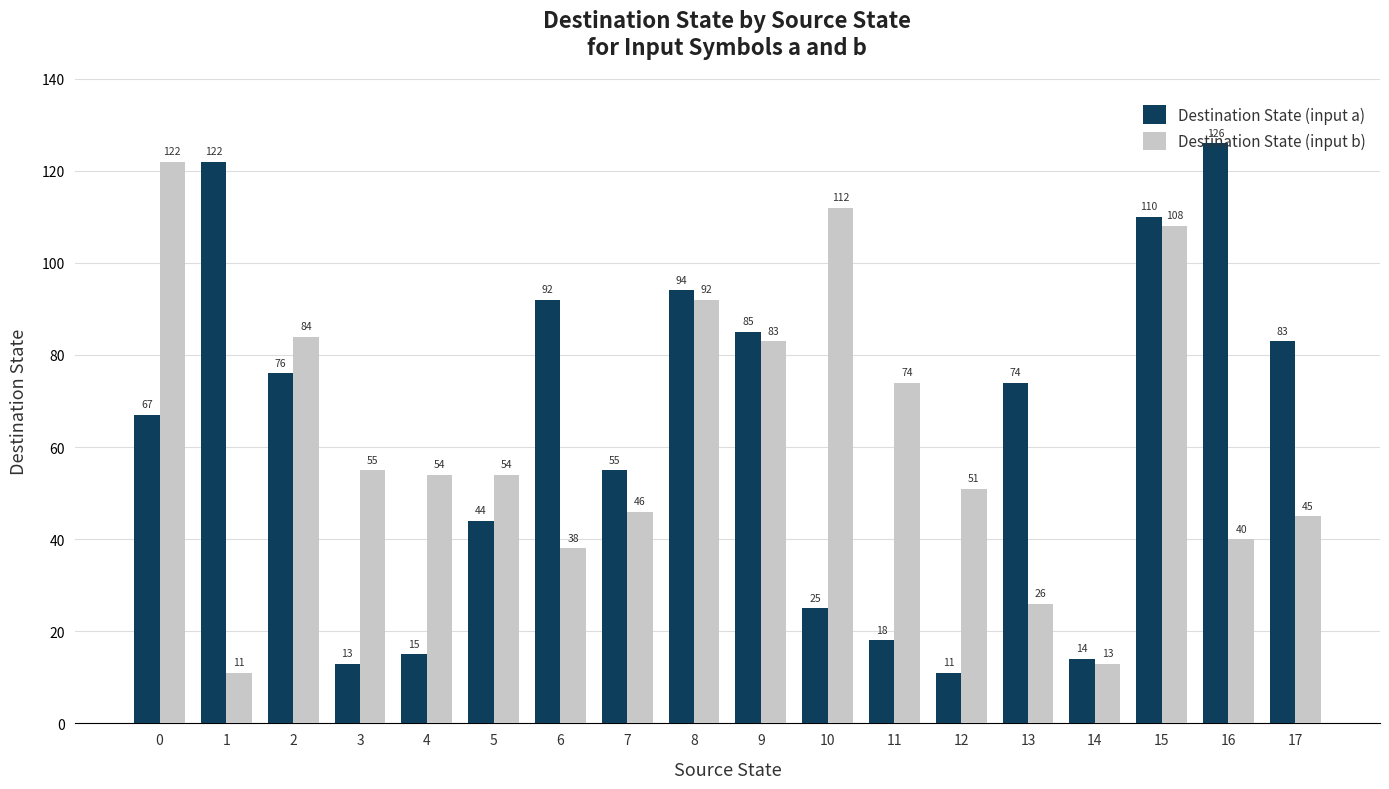

Which series changed the most between 0 and 17?

Destination State (input b)